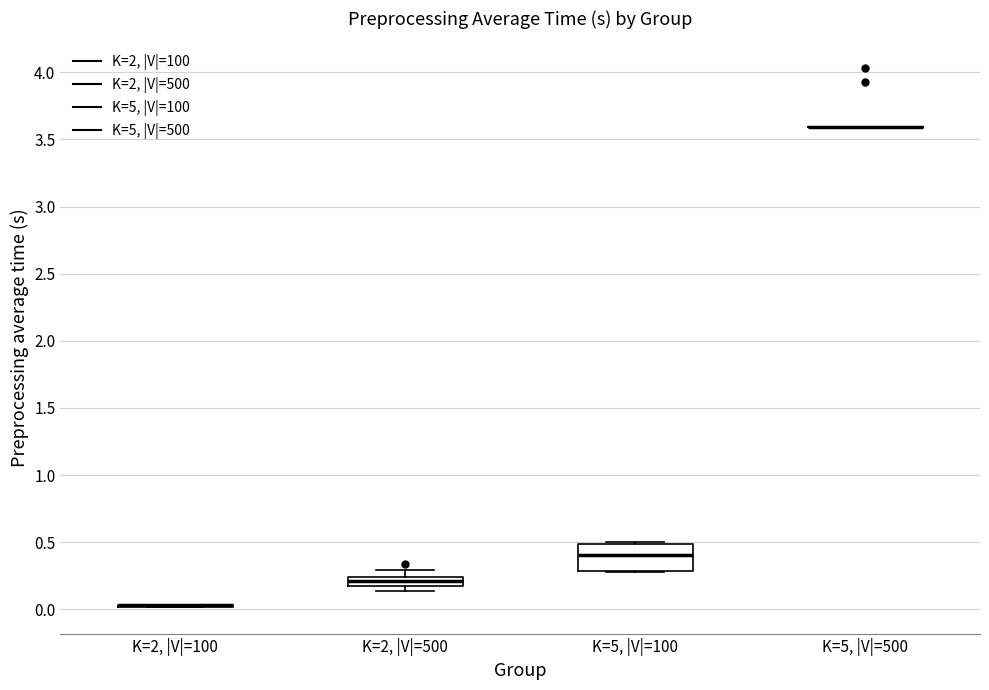

Comparing the boxes themselves (not the whiskers), which one is the tallest?

K=5, |V|=100